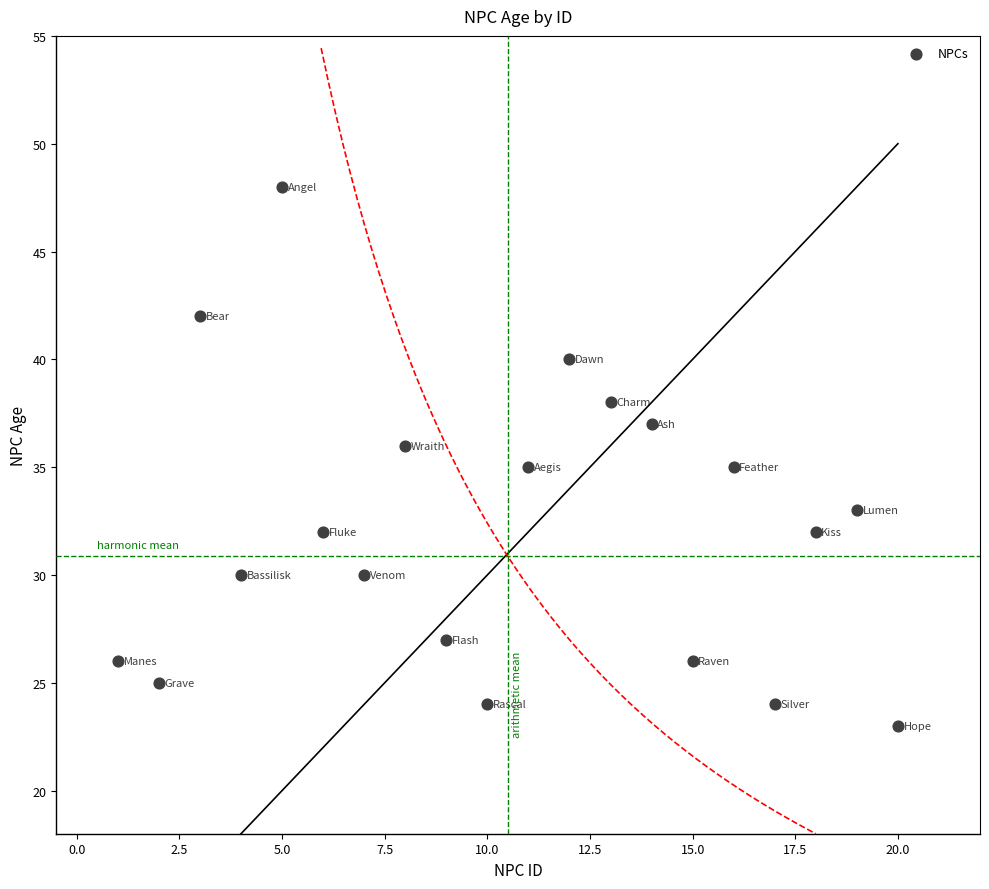

What is the range of X values (max minus min)?

19